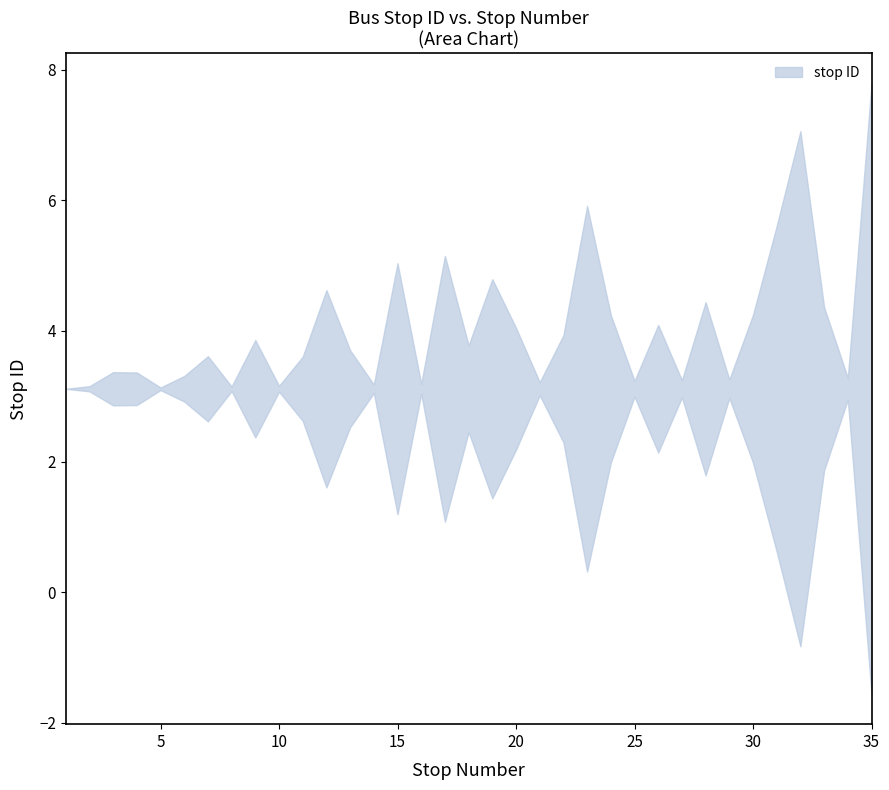

True or false: upper has a value of 1 at 27.

False